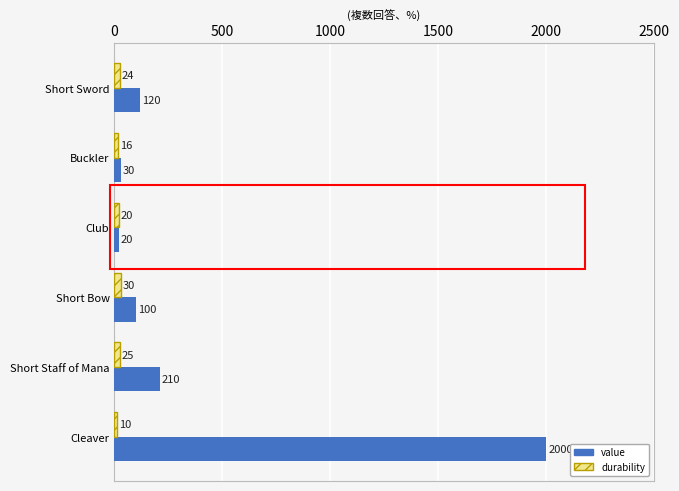

Which series has the largest total across all categories?

value